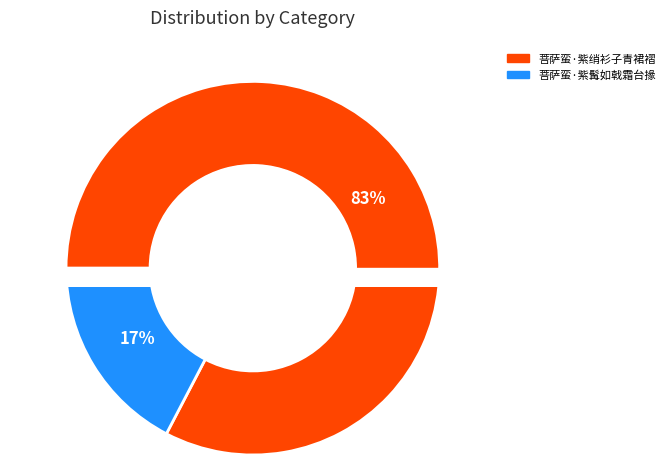

Approximately how many times larger is the value at 菩萨蛮·紫髯如戟霜台掾 compared to 菩萨蛮·紫绡衫子青裙褶?

0.2